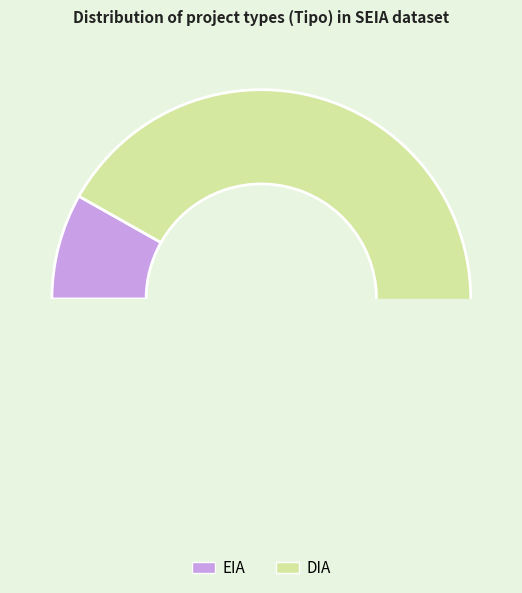

Is there a majority slice in this chart?

Yes